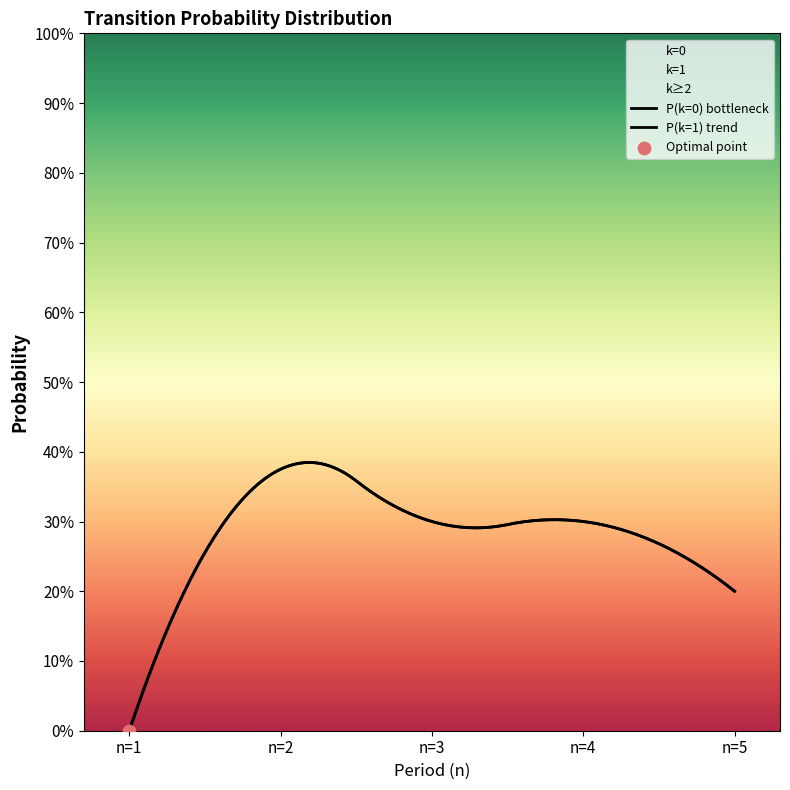

Which series has the largest Y range (max minus min)?

k=0